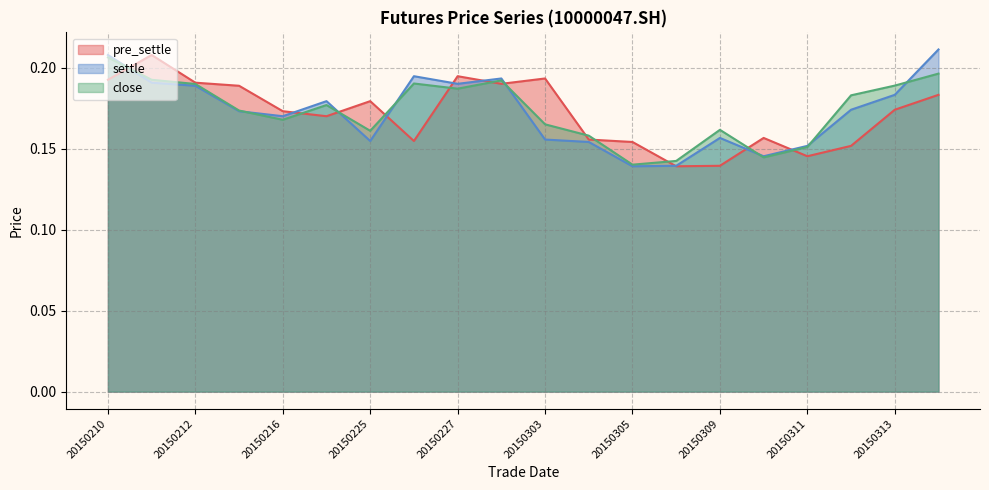

Reading left to right, what are all the values shown in this chart?

pre_settle: 0.2	0.2	0.2	0.2	0.2	0.2	0.2	0.2	0.2	0.2	0.2	0.2	0.2	0.1	0.1	0.2	0.1	0.2	0.2	0.2
settle: 0.2	0.2	0.2	0.2	0.2	0.2	0.2	0.2	0.2	0.2	0.2	0.2	0.1	0.1	0.2	0.1	0.2	0.2	0.2	0.2
close: 0.2	0.2	0.2	0.2	0.2	0.2	0.2	0.2	0.2	0.2	0.2	0.2	0.1	0.1	0.2	0.1	0.2	0.2	0.2	0.2